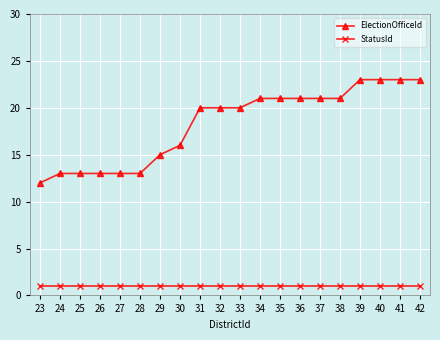

What is the difference between the second highest and minimum values in the ElectionOfficeId series?

11